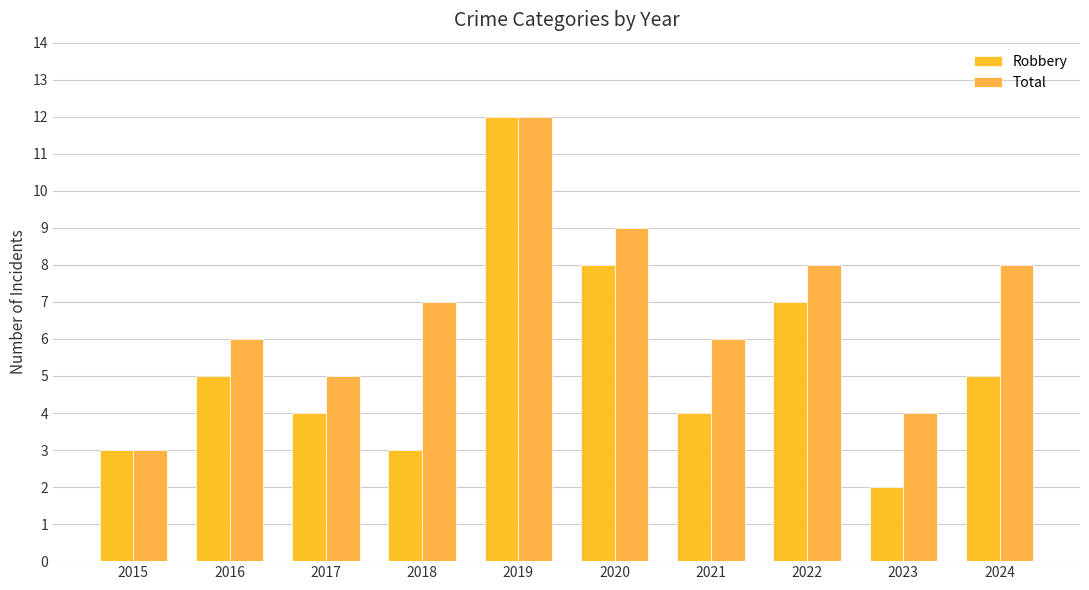

What is the value of the Total bar at the 8th from the left?

8